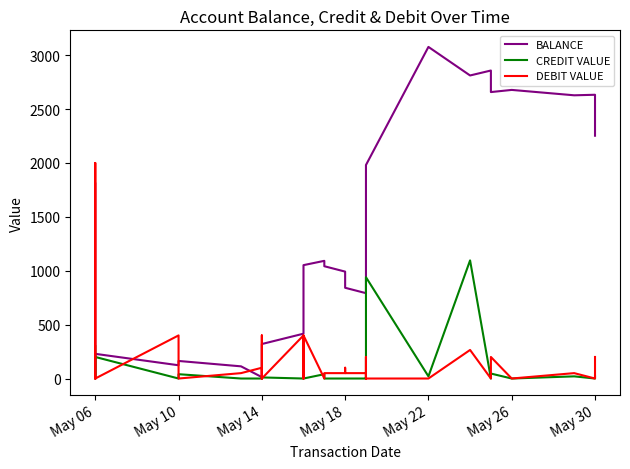

Where do CREDIT VALUE and DEBIT VALUE first cross each other?

May 06 and May 06